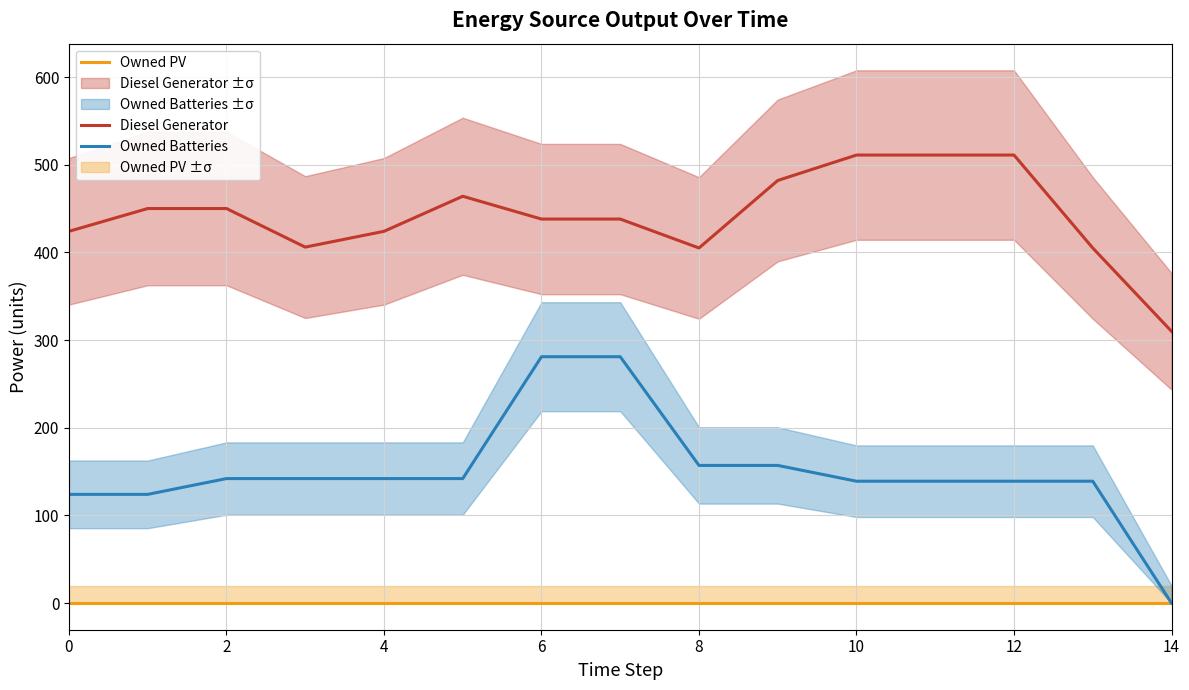

Which series has the largest total across all categories?

Diesel Generator